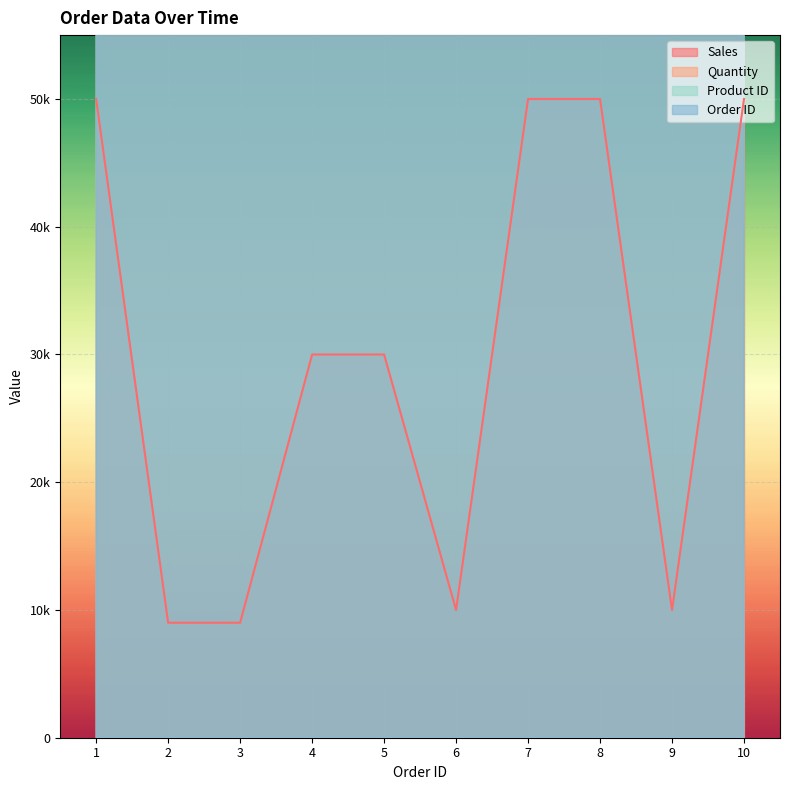

What is the value of the product_id point at the 8th from the left?

1000000.0